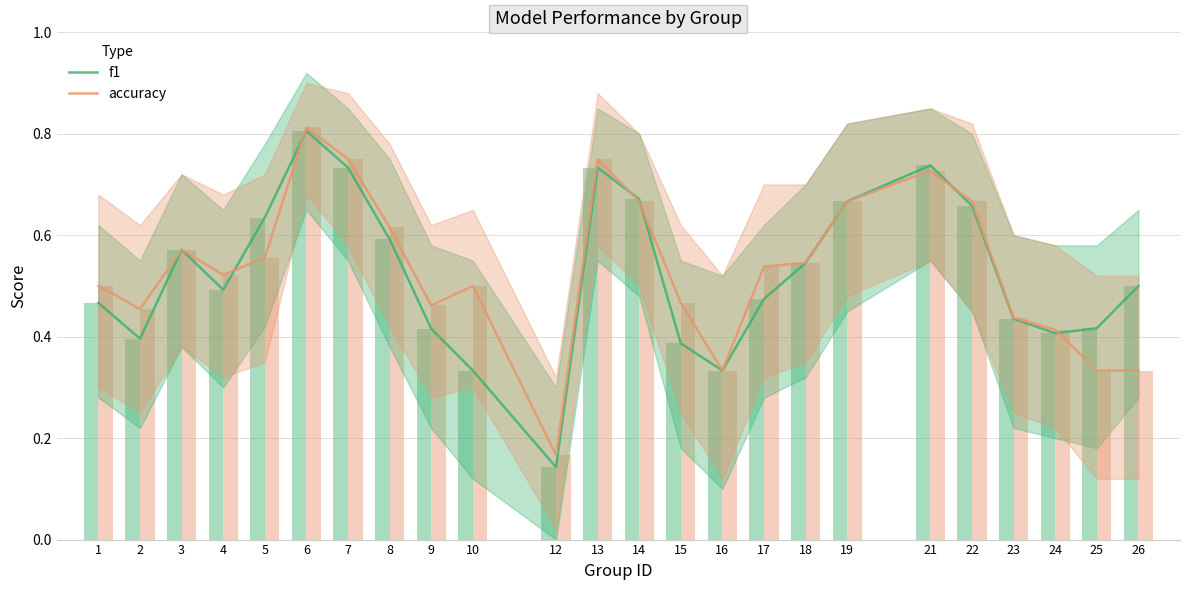

What is the greatest value displayed?

0.8